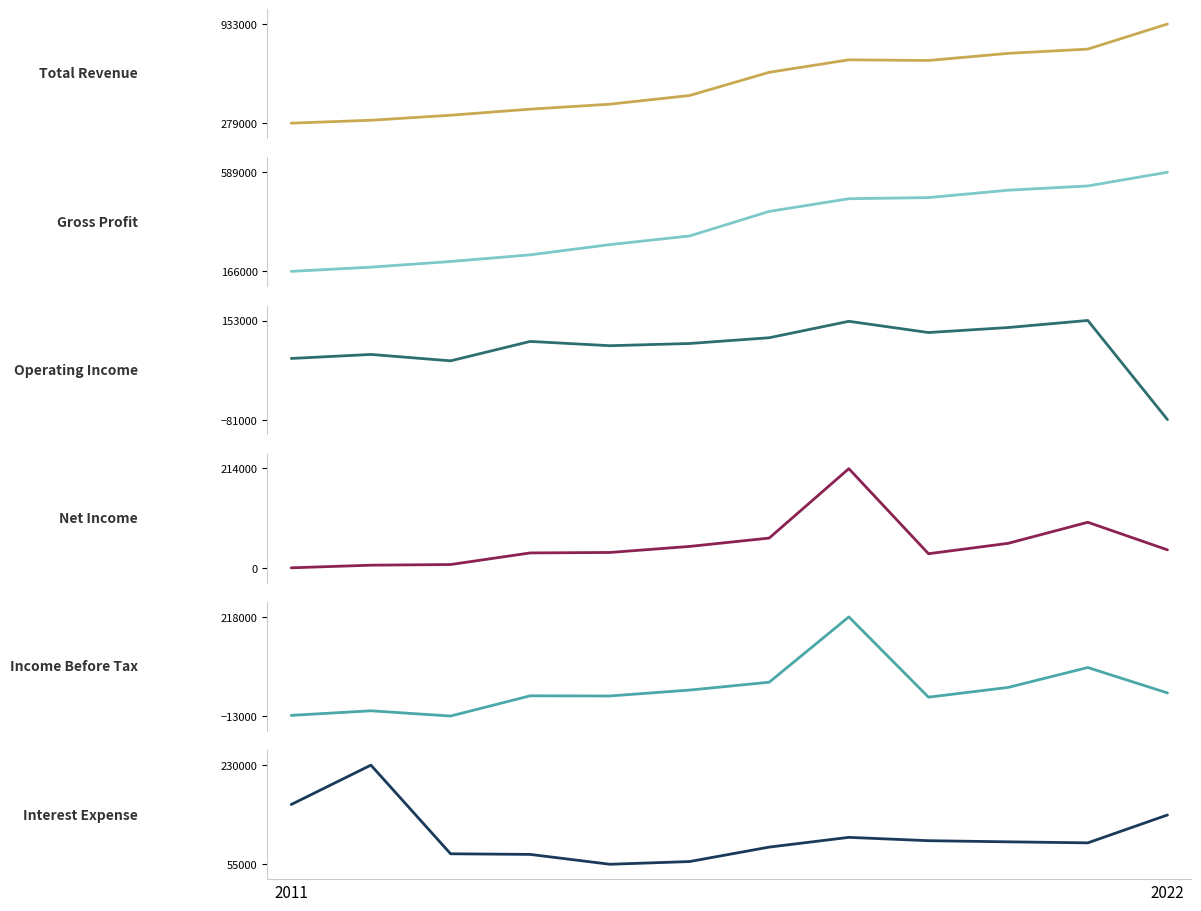

The value of Total Revenue at 8 is 373988. True or false?

False